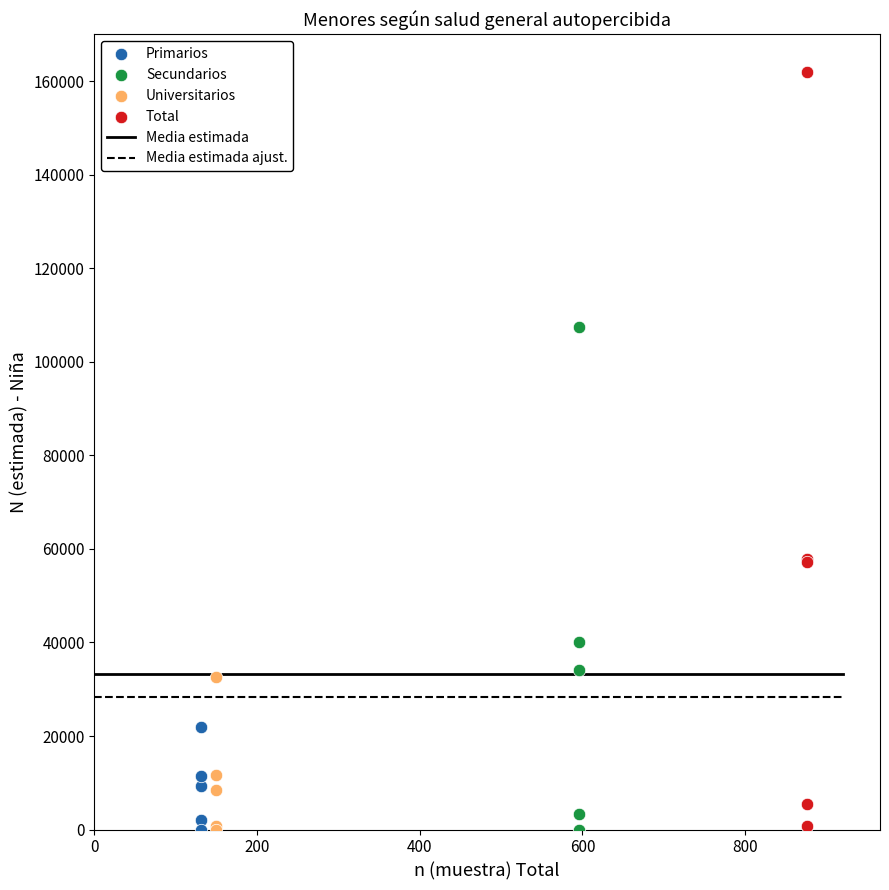

Which series reaches the maximum Y coordinate?

Total